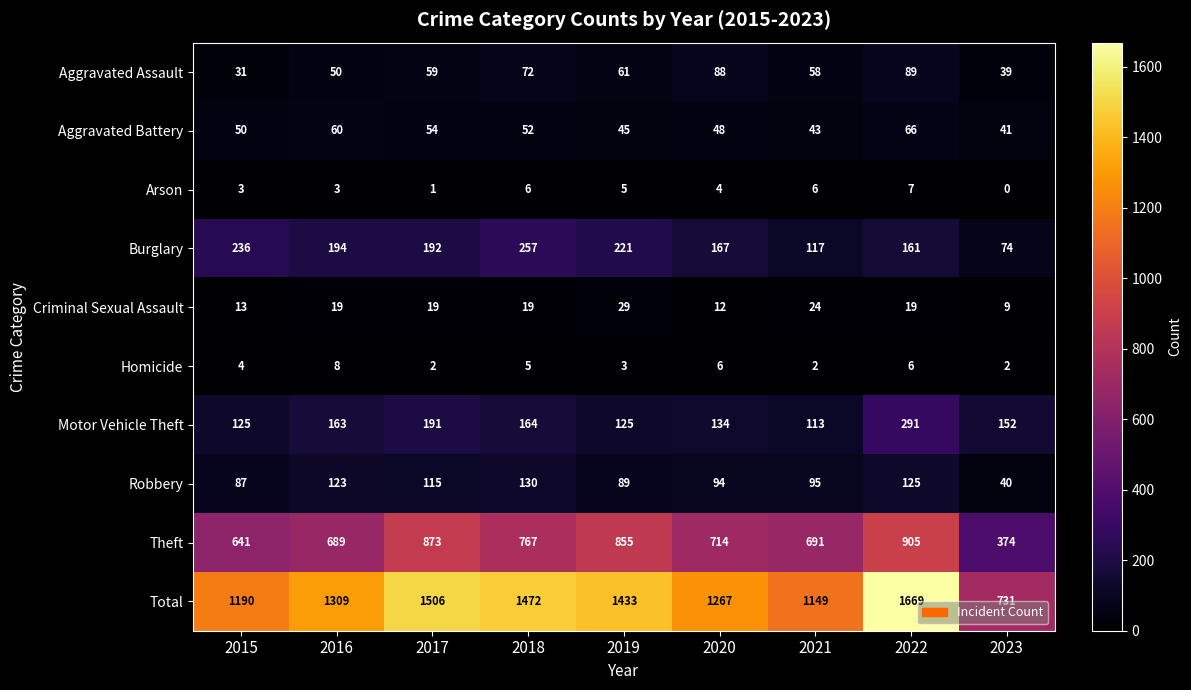

The value of Criminal Sexual Assault at 2018 is 19. True or false?

True